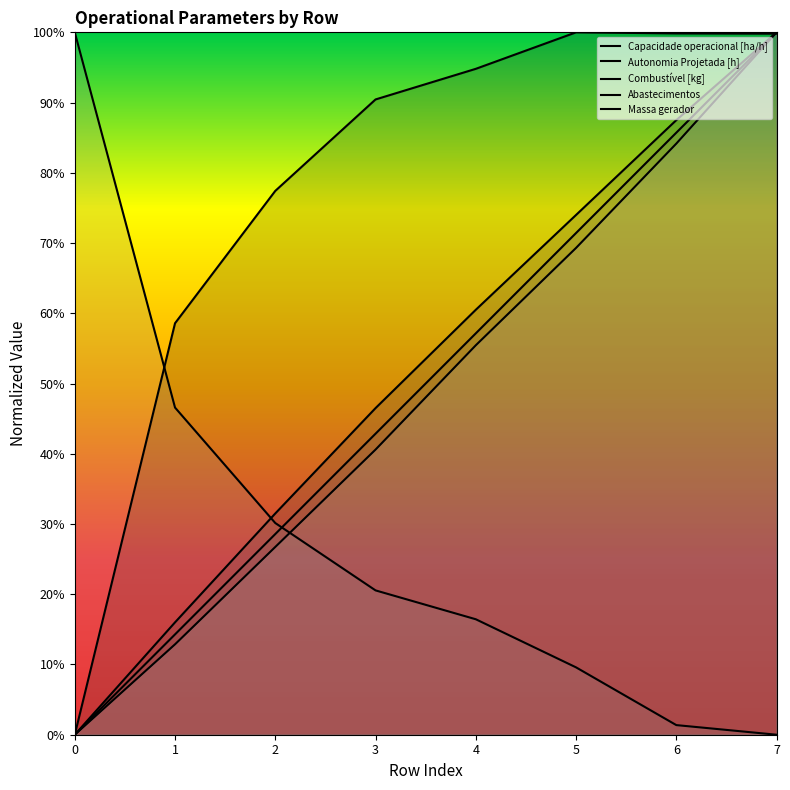

How many Massa gerador values are between 0 and 1?

8